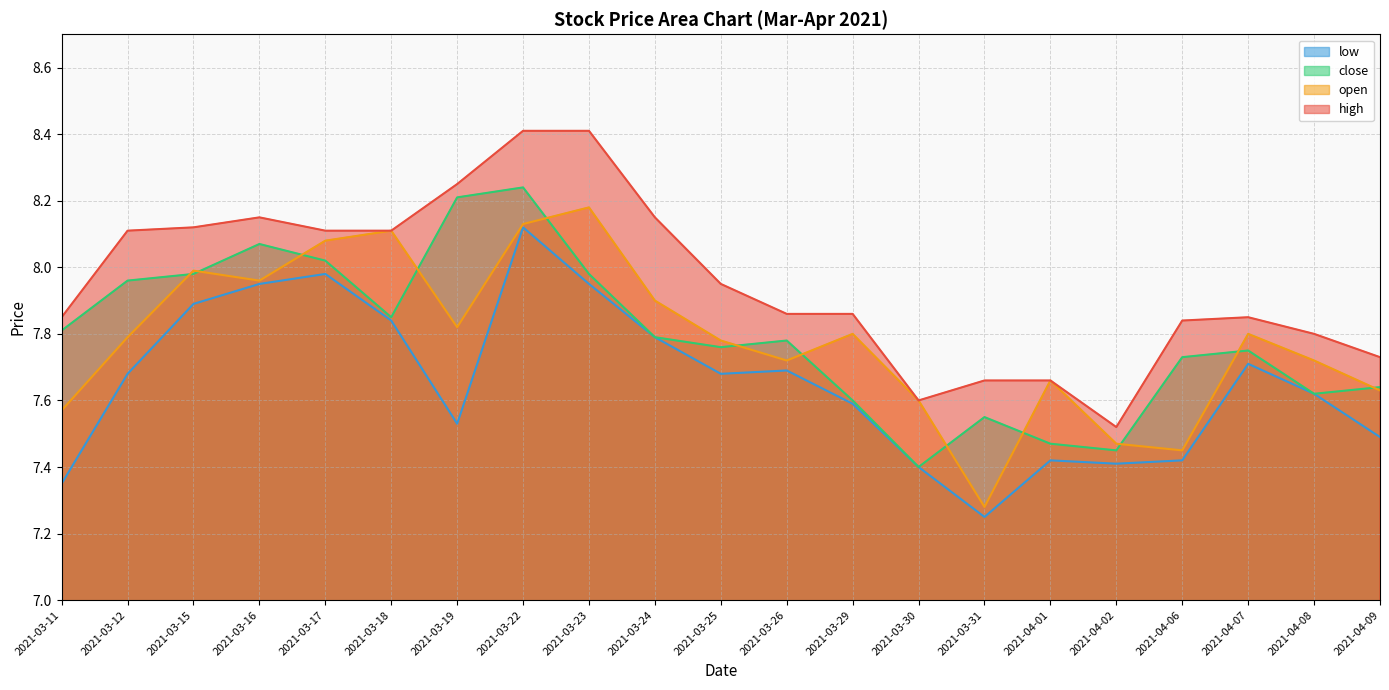

How many interior local valleys does the open series have?

5